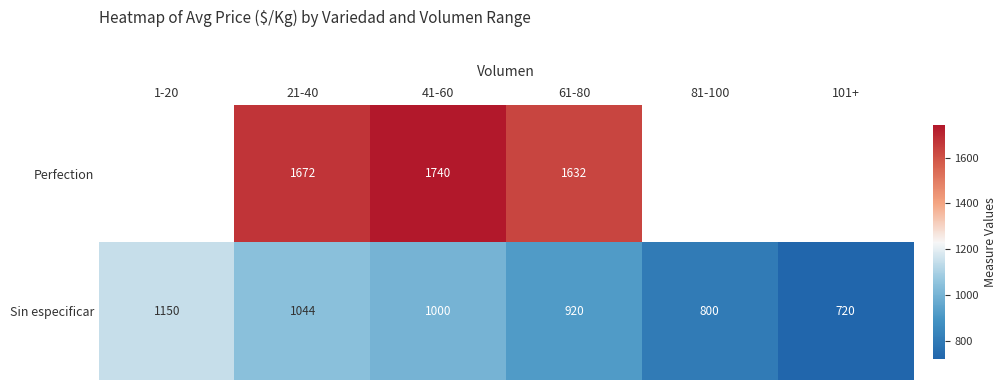

How many Sin especificar values are between 800 and 1044?

4